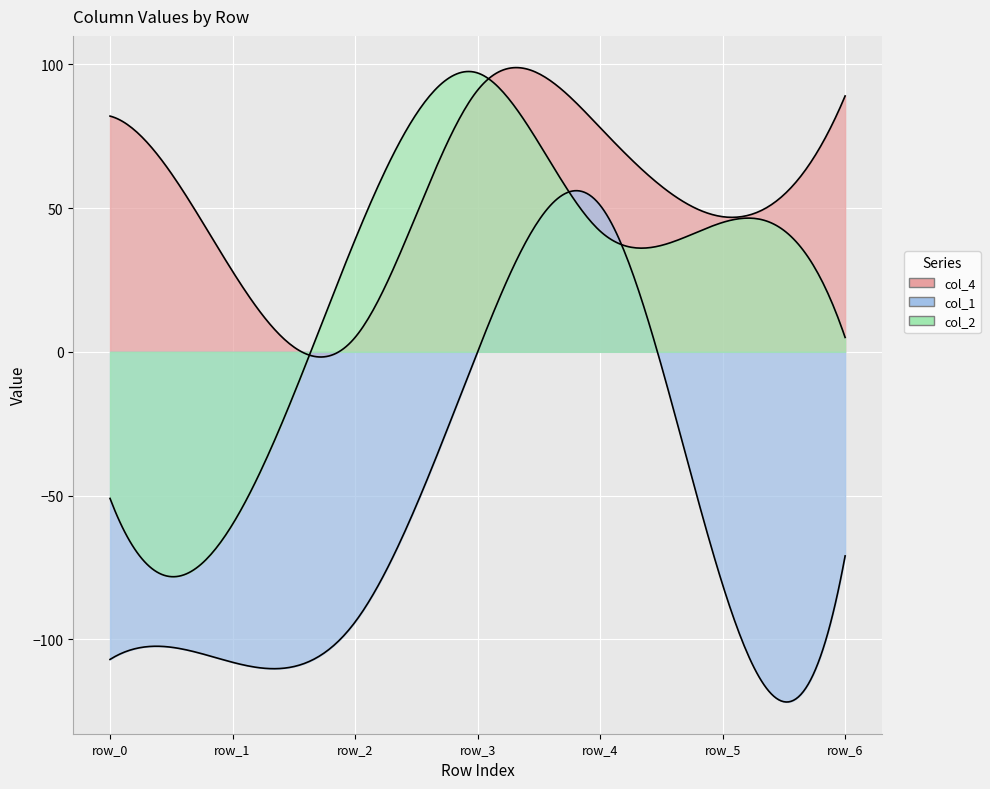

True or false: col_4 and col_1 cross at least once.

False